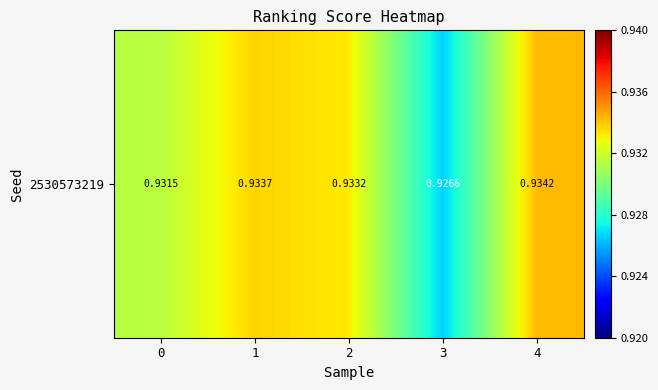

What is the greatest value displayed?

0.9